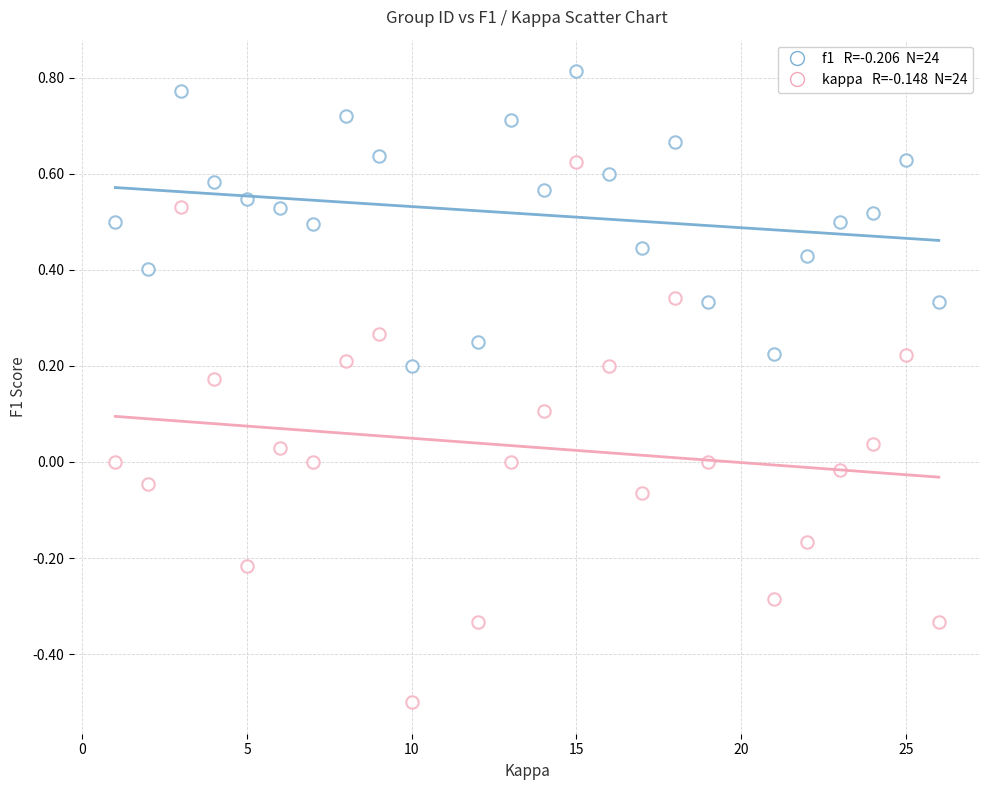

How many data points are displayed?

48